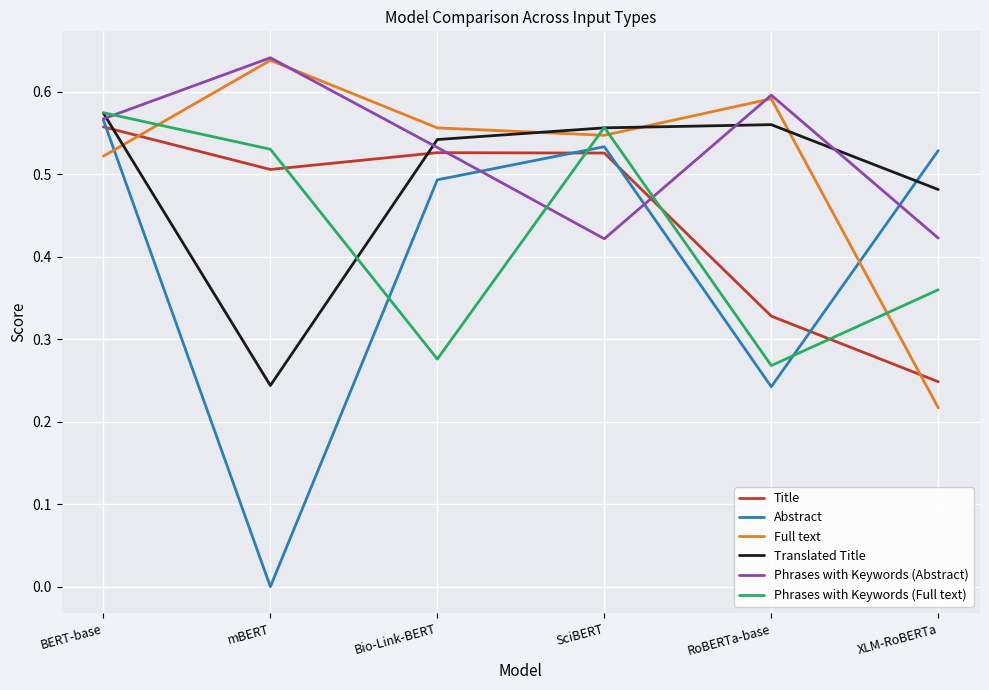

What position from the left is XLM-RoBERTa?

6